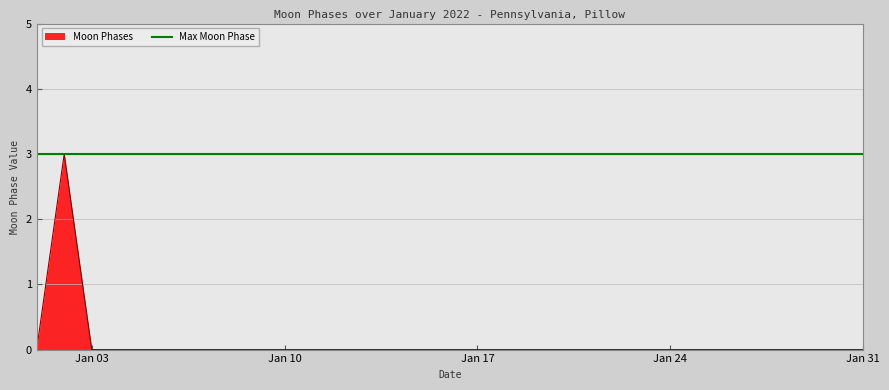

How many points are higher than both their immediate neighbors (excluding endpoints)?

1